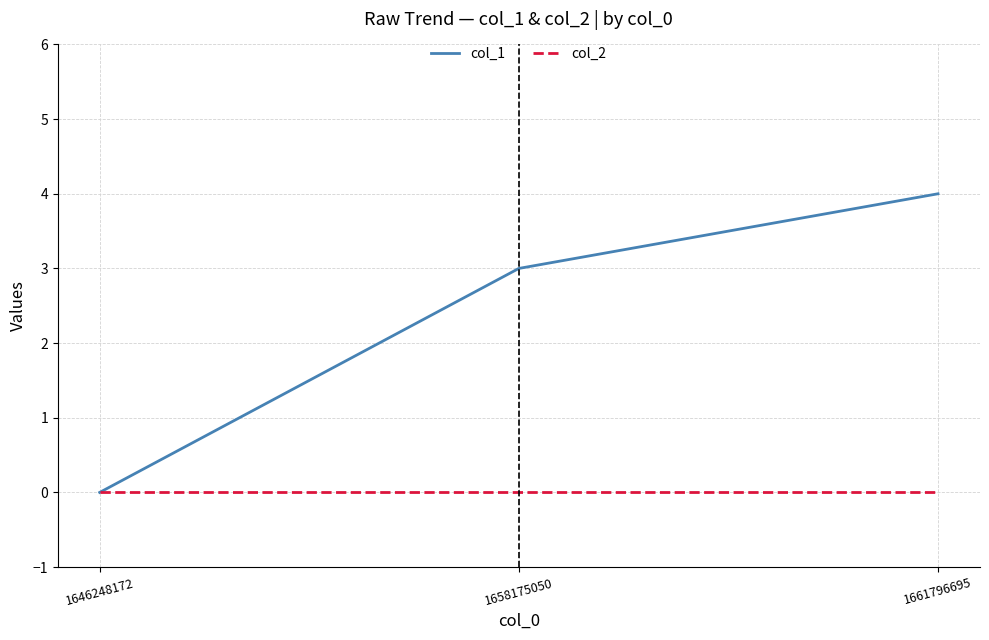

Count the number of categories in the chart.

3